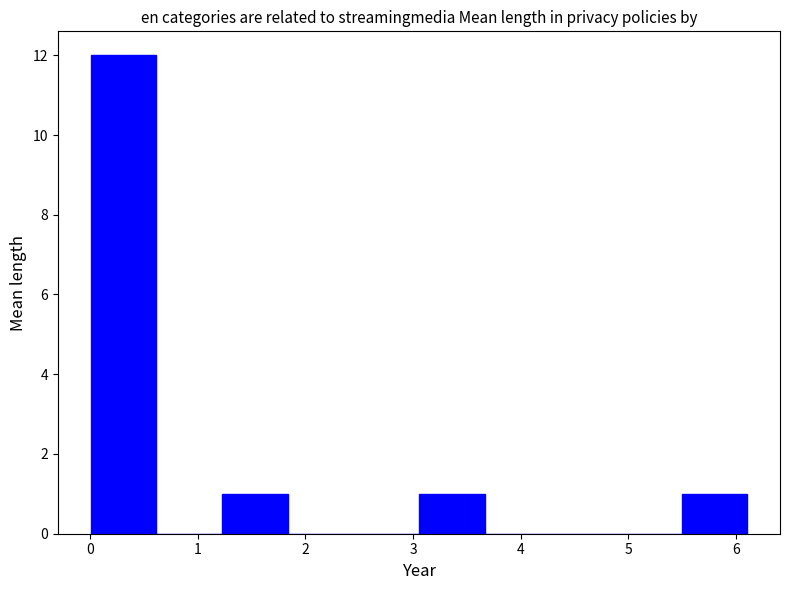

Reading left to right, transcribe this chart: for each bar, give the range it covers on the x-axis and its height. Neither the bar edges nor the heights are printed on the chart, so give them approximately, as read against the axes.

0.0 to 0.6: 12
0.6 to 1.2: 0
1.2 to 1.8: 1
1.8 to 2.4: 0
2.4 to 3.1: 0
3.1 to 3.7: 1
3.7 to 4.3: 0
4.3 to 4.9: 0
4.9 to 5.5: 0
5.5 to 6.1: 1